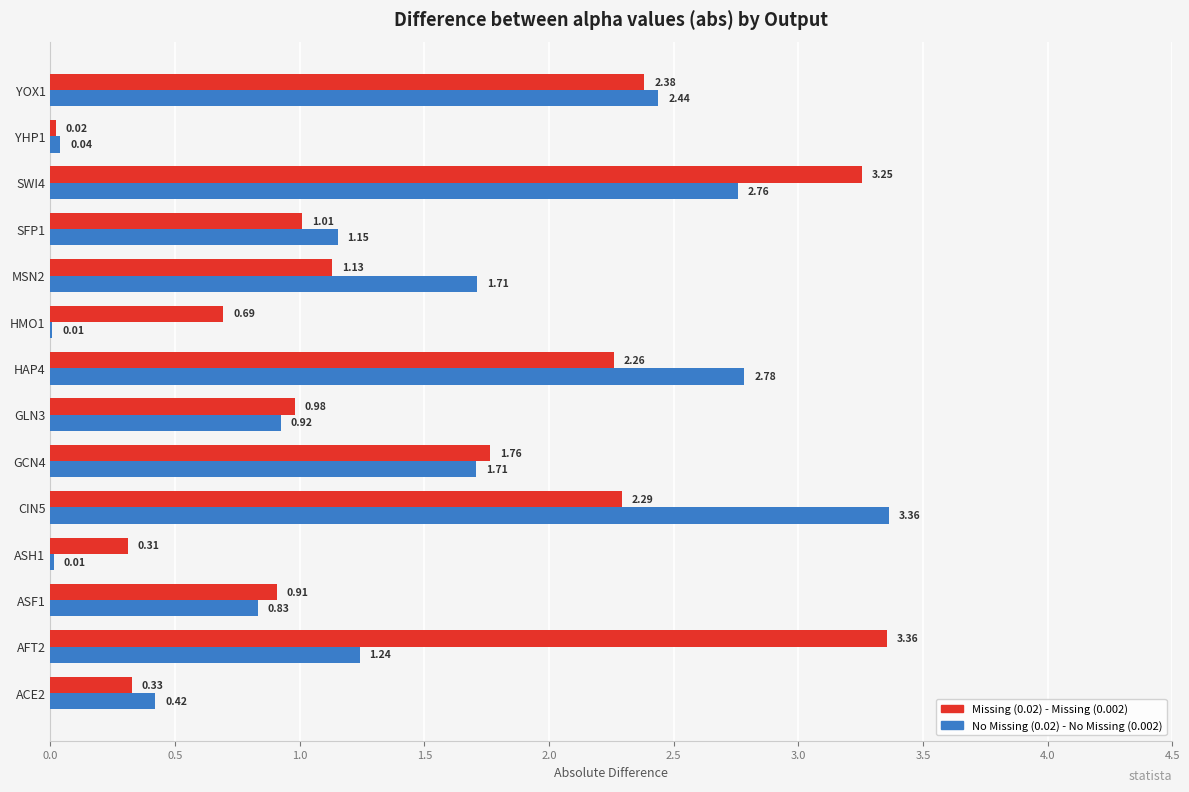

What is the total value across all series at YOX1?

4.8